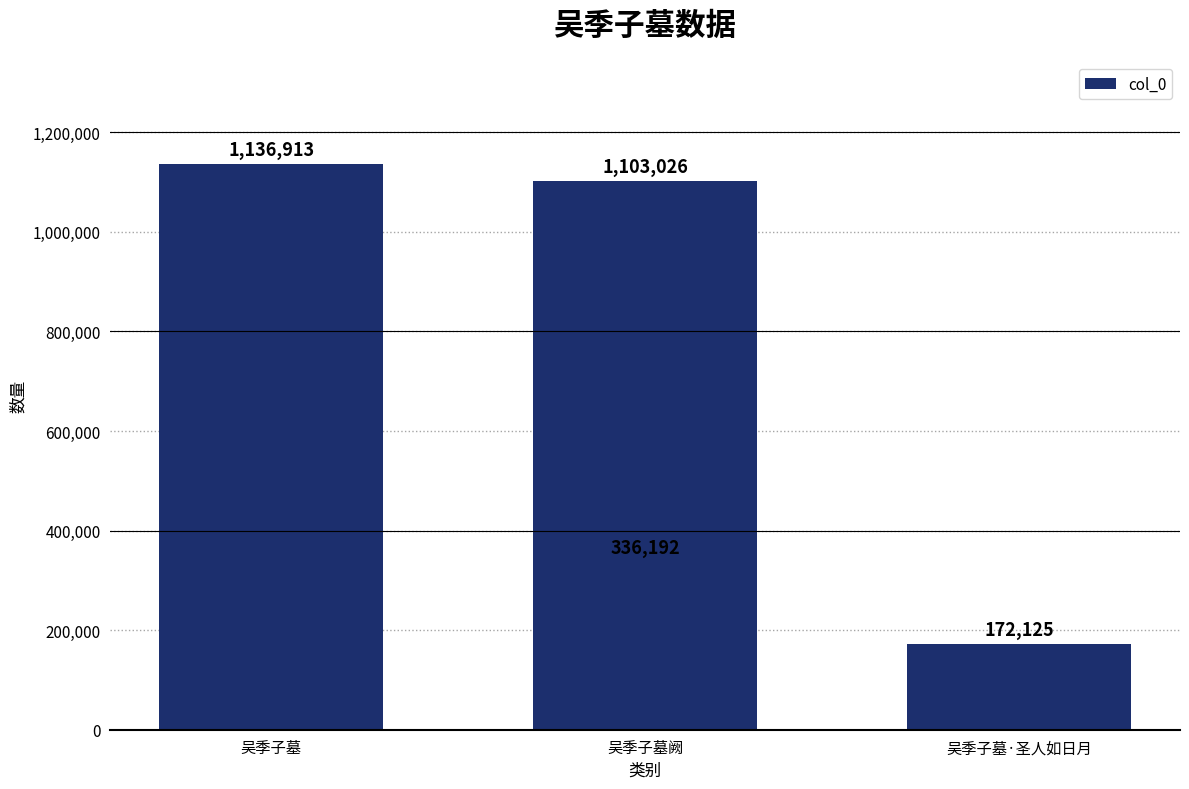

Does the chart contain any negative values?

No